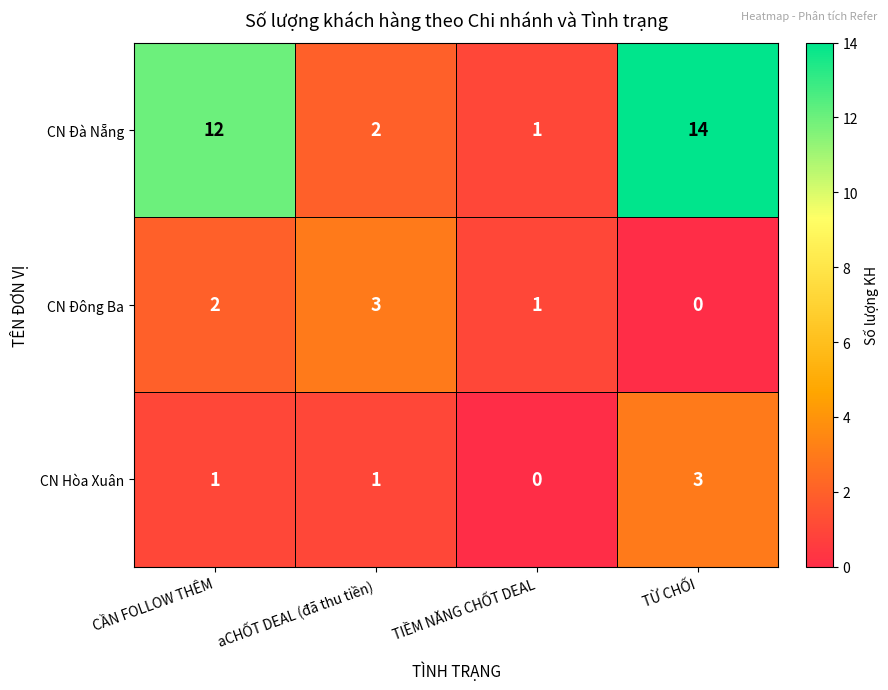

What is the total value across all series at CẦN FOLLOW THÊM?

15